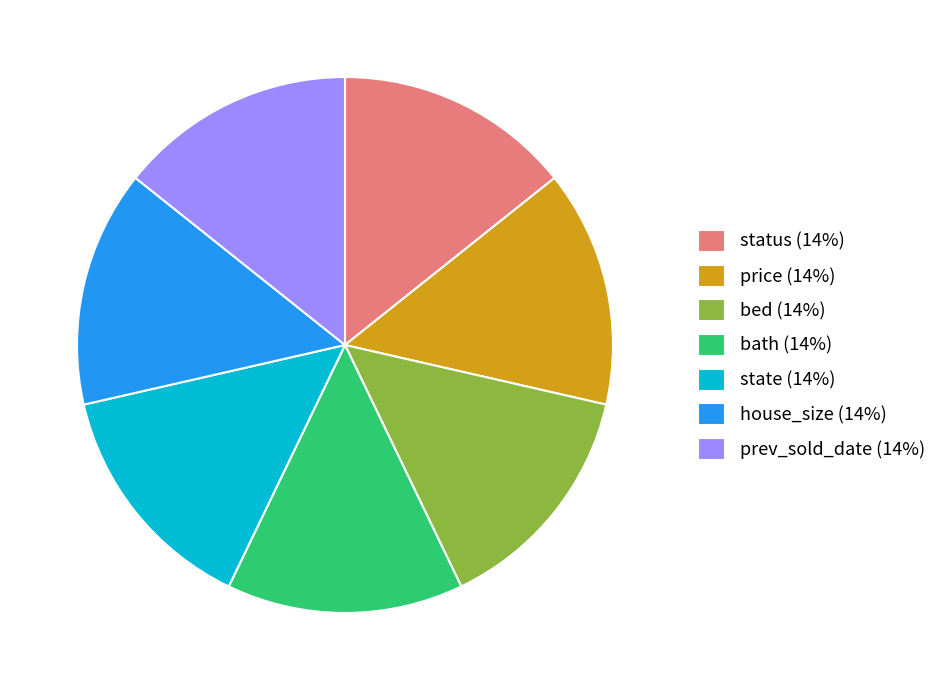

Is the sum of bed (14%) and prev_sold_date (14%) greater than half?

No